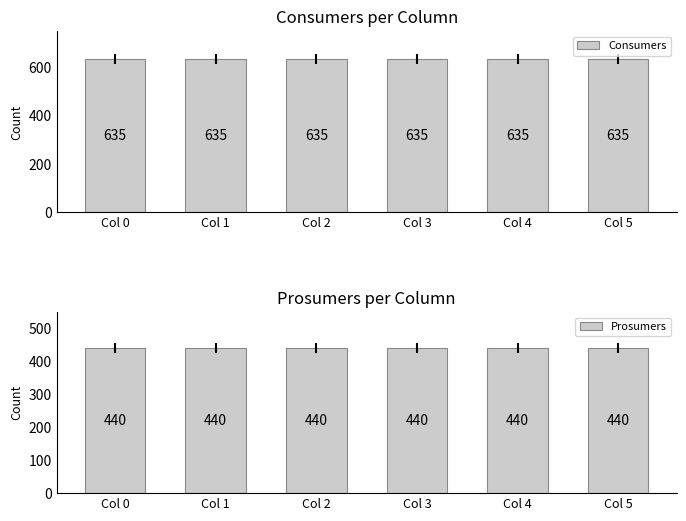

Which series has the largest total across all categories?

Consumers